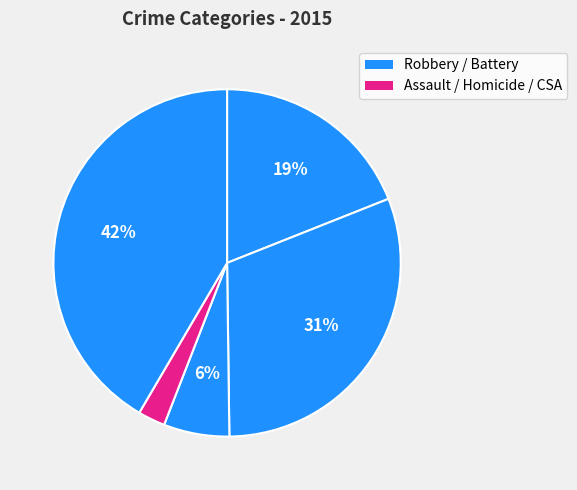

Count the number of slices in the pie.

5